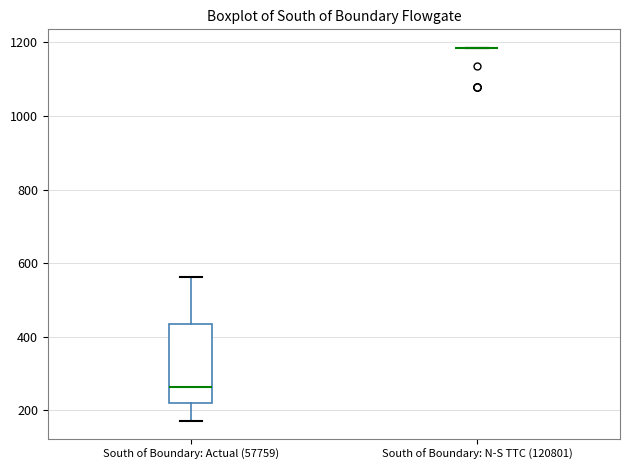

Where does the lower whisker of the box for South of Boundary: Actual (57759) end on the y-axis? The values are not printed on the chart, so give them approximately, as read against the axis.

180